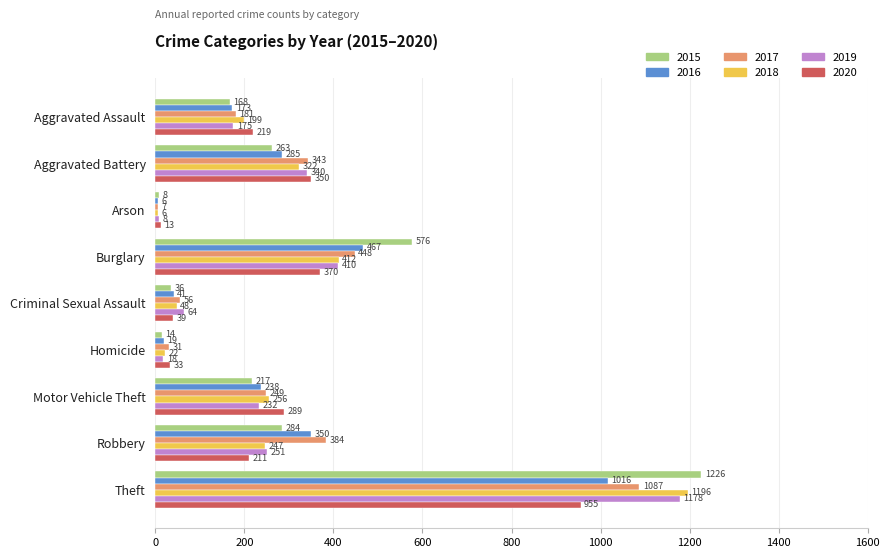

At Robbery, list the series in order from largest to smallest.

2017, 2016, 2015, 2019, 2018, 2020